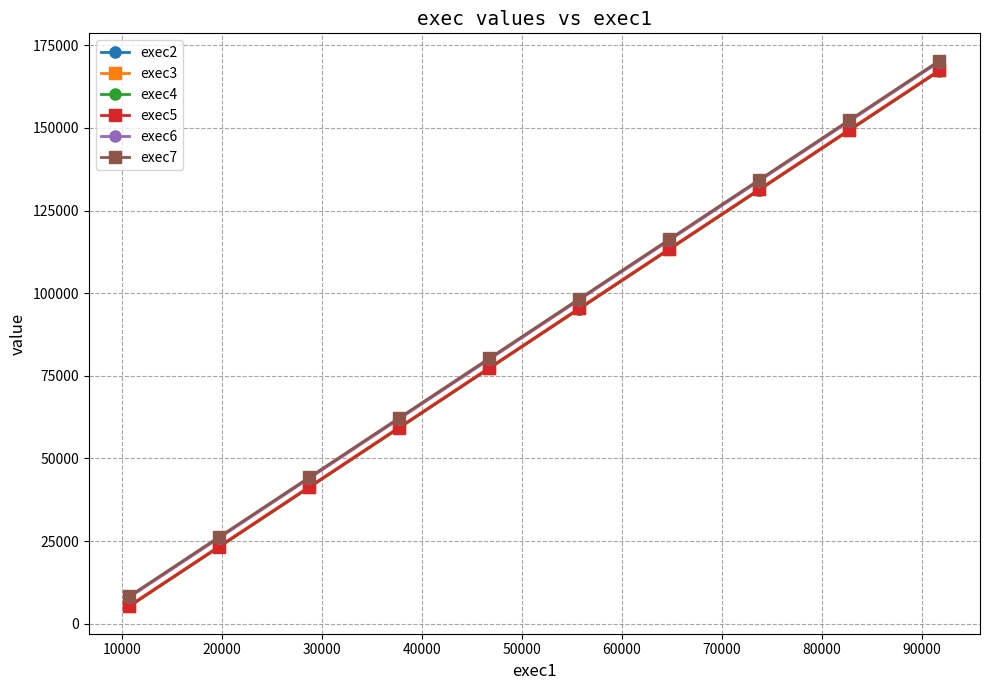

Which series has the largest range (max minus min)?

exec7